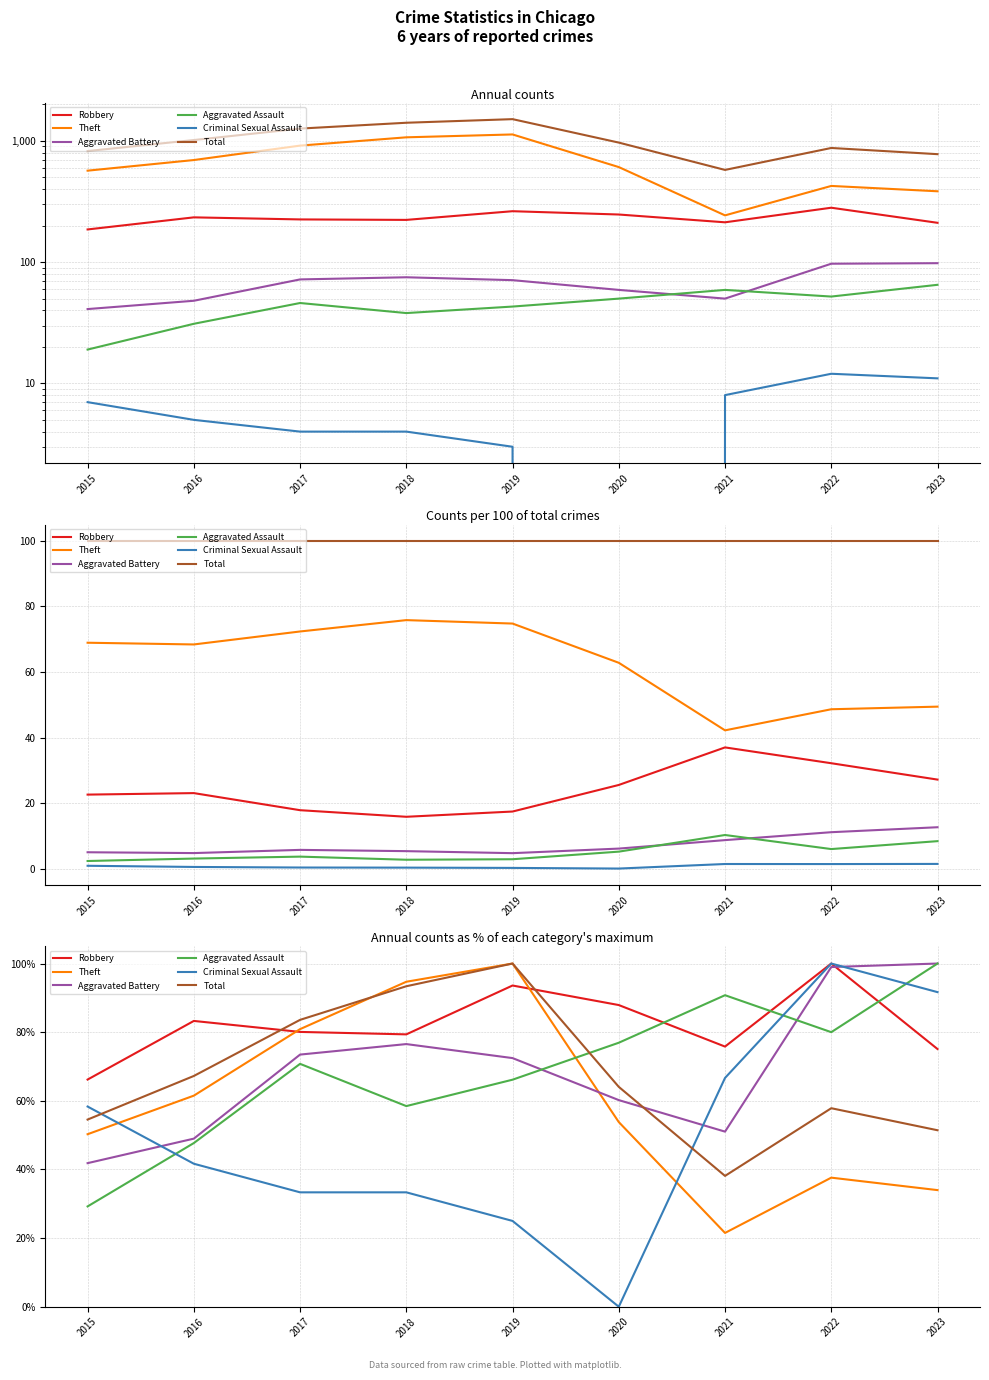

How many lines are shown in the chart?

6